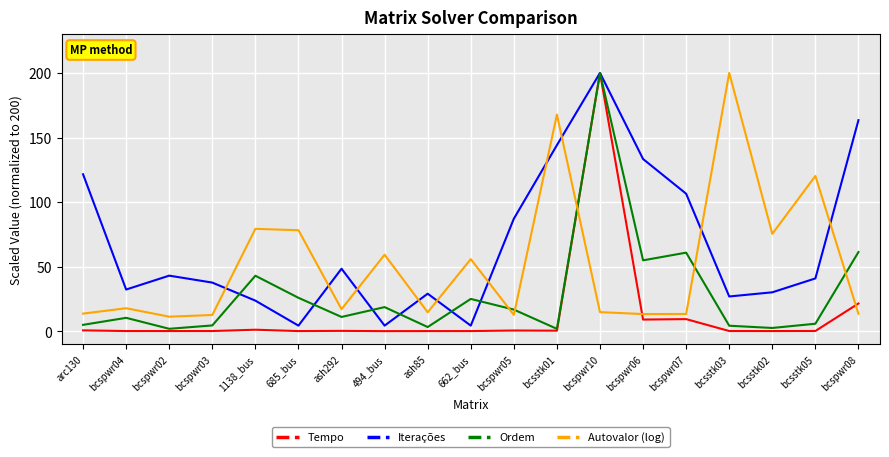

How many times do Autovalor (log) and Iterações cross each other?

10